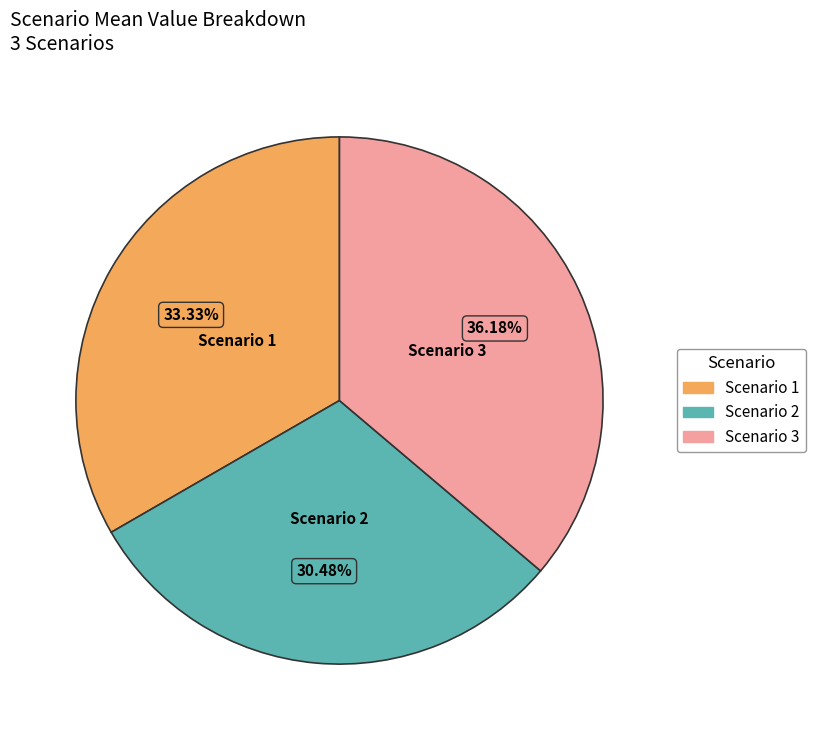

What is the largest slice in the pie chart?

Scenario 3